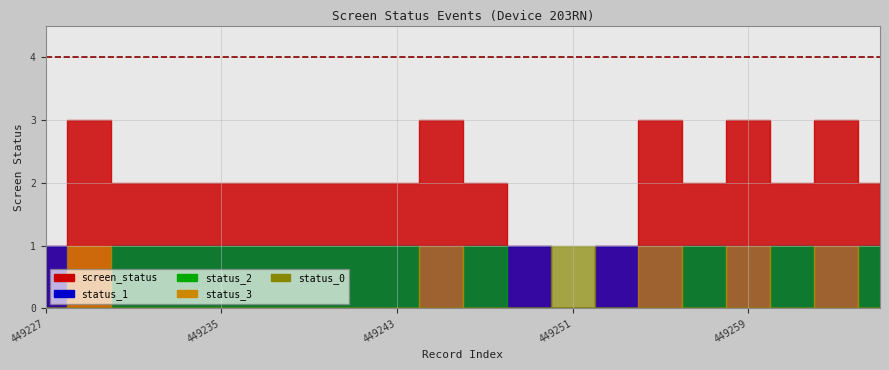

How many categories are shown in the chart?

20